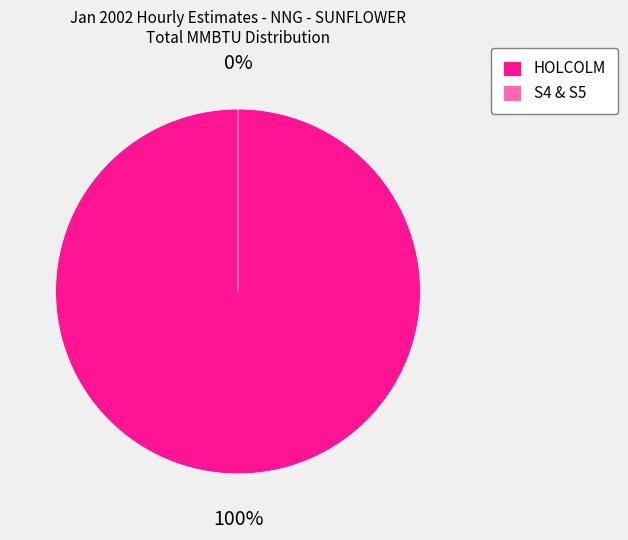

Which has a higher value, HOLCOLM or S4 & S5?

HOLCOLM